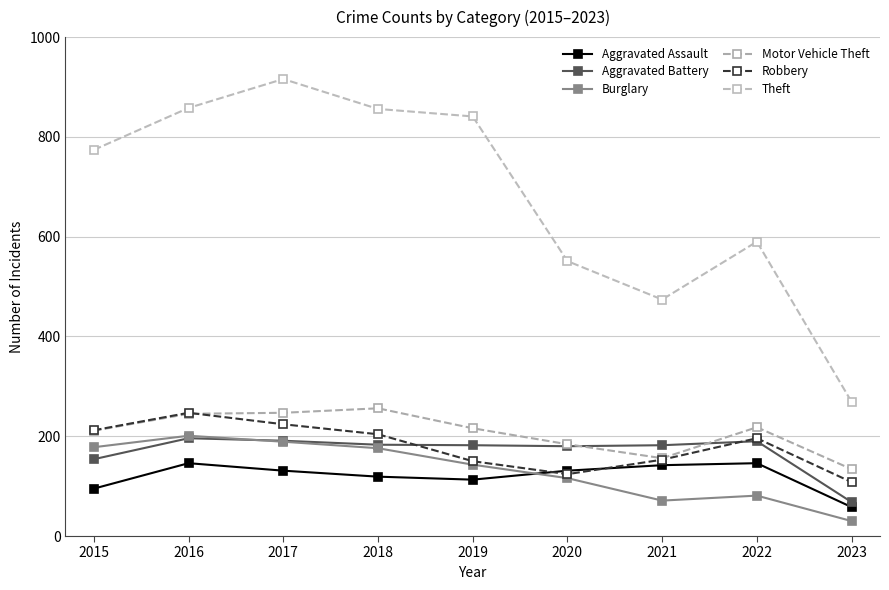

At how many categories does at least one series exceed 507?

7